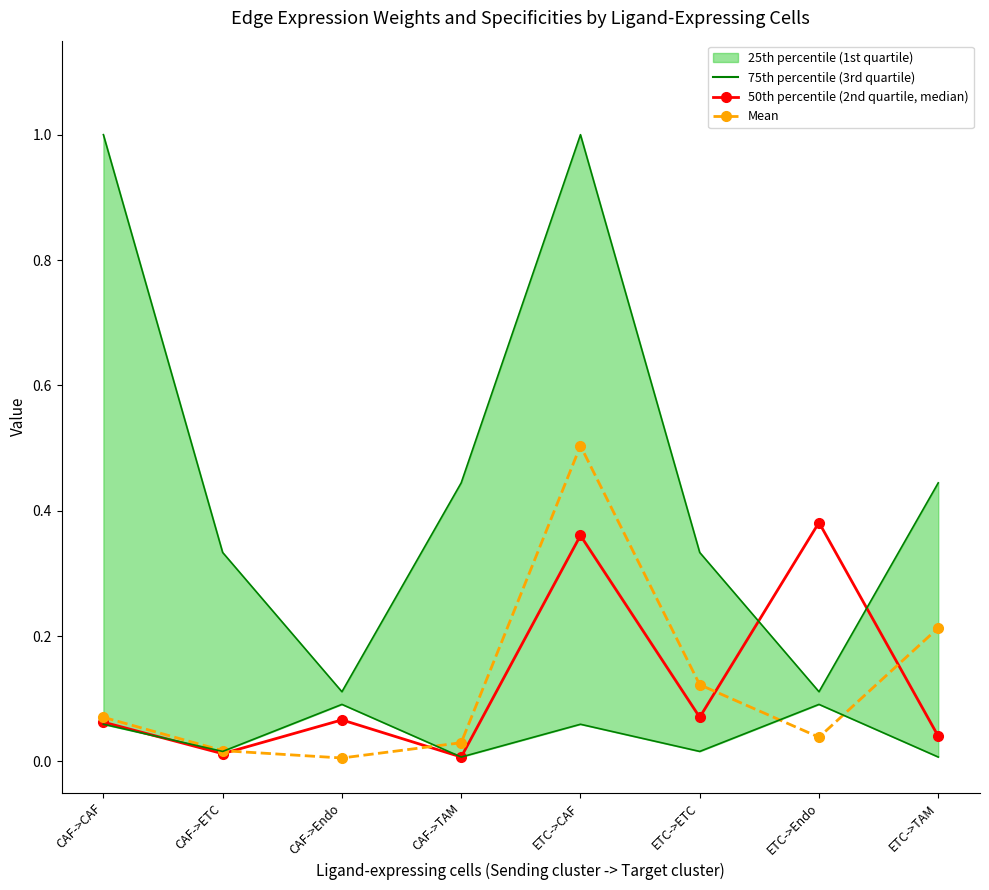

At which label does Mean reach its peak?

ETC->CAF